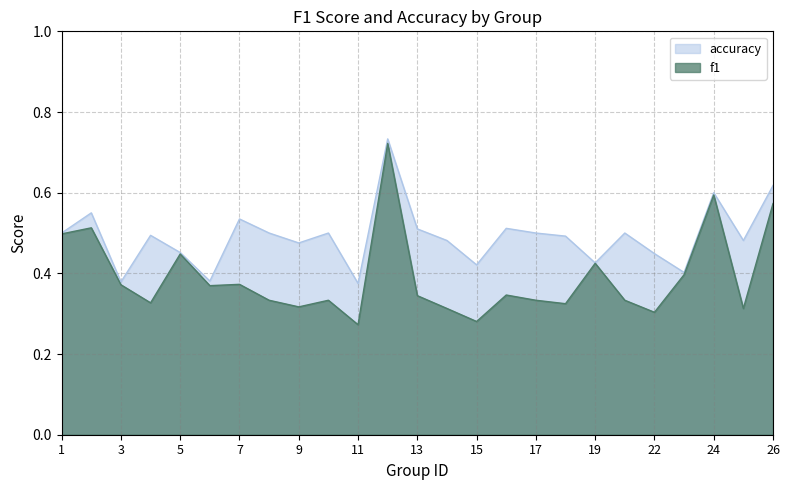

What is the difference between the f1 values at 8 and 1?

0.2